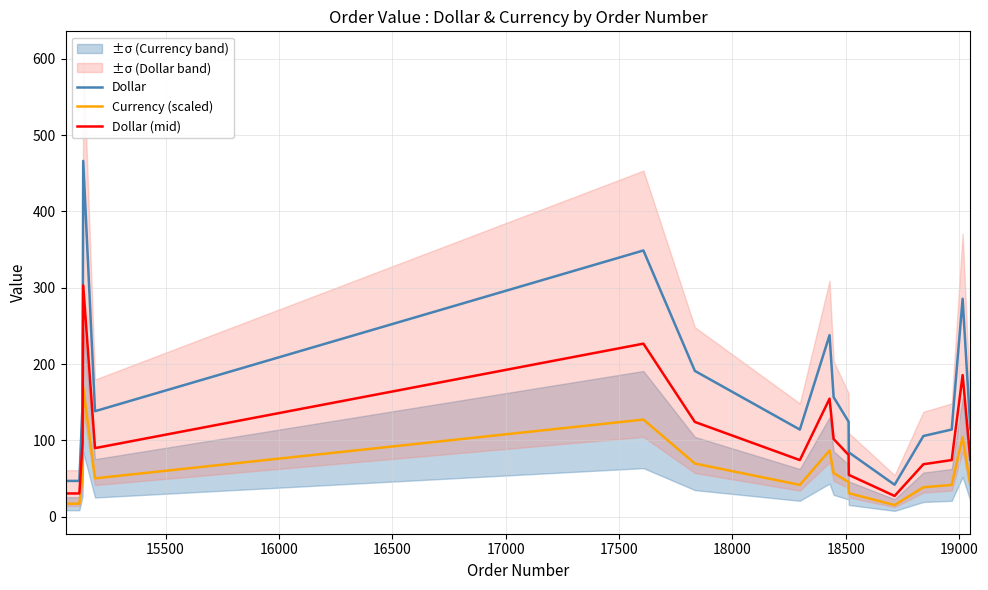

What is the value of the Dollar (mid) point at the 5th from the left?

89.9